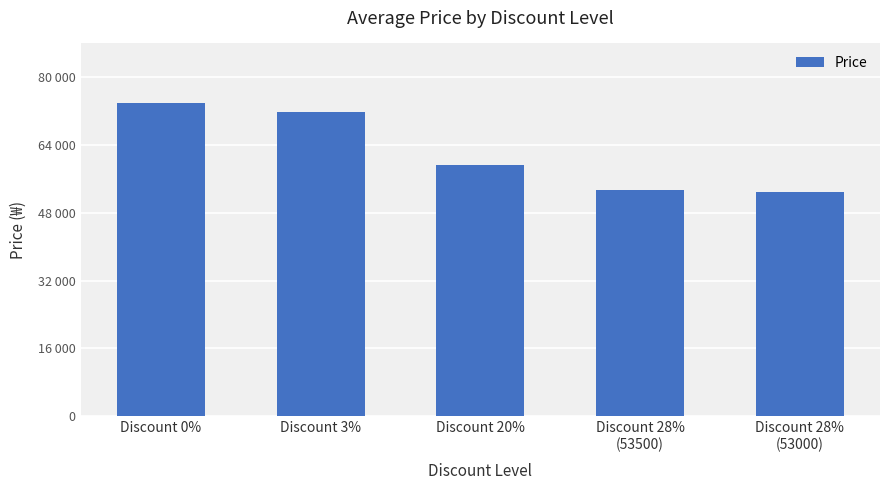

What is the greatest value displayed?

74000